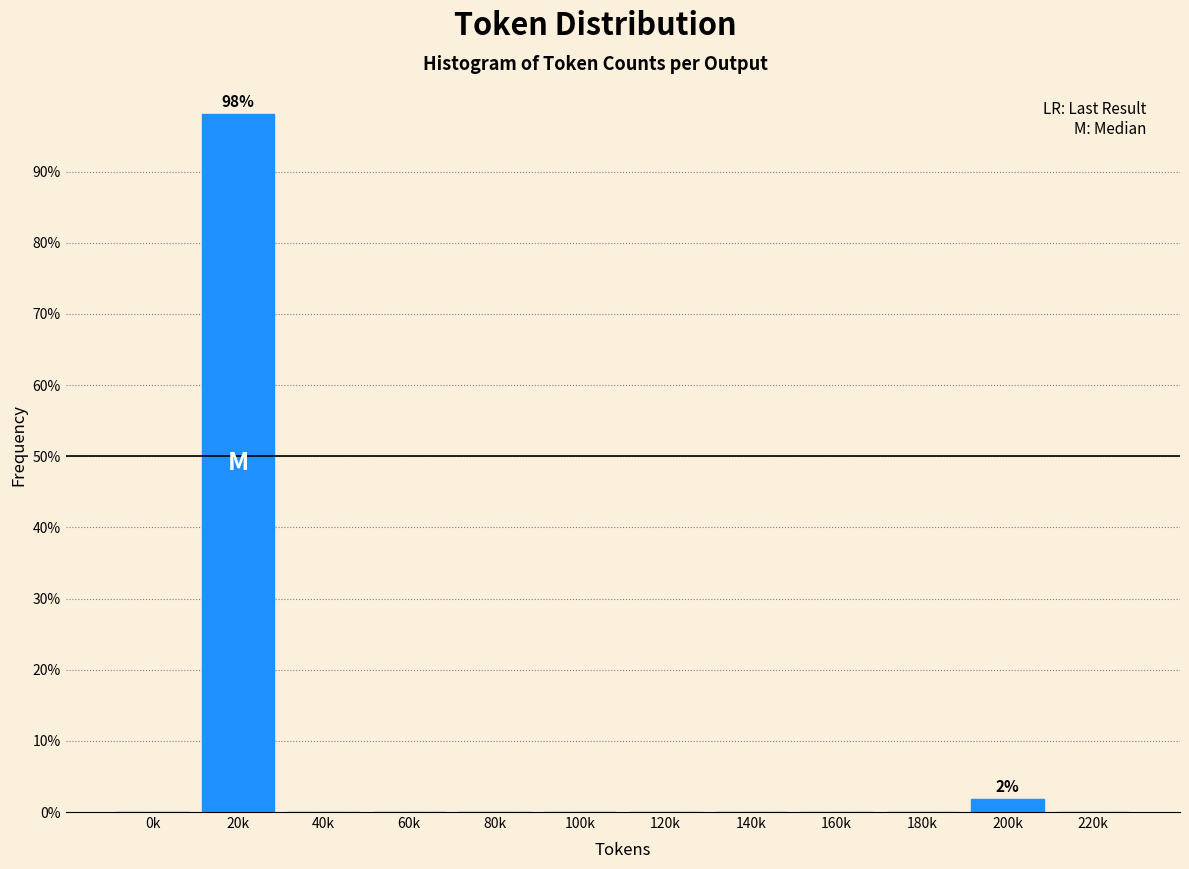

Reading left to right, what are all the values shown in this chart?

0k=0.0	20k=98.1	40k=0.0	60k=0.0	80k=0.0	100k=0.0	120k=0.0	140k=0.0	160k=0.0	180k=0.0	200k=1.9	220k=0.0